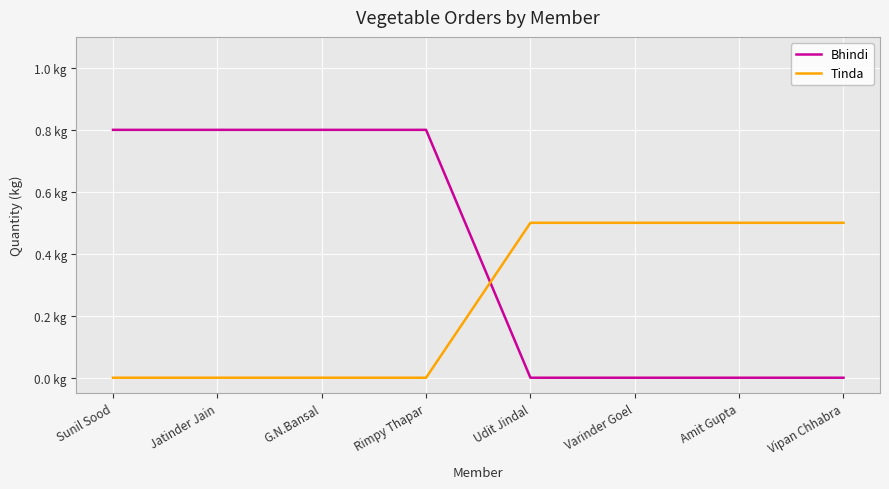

The value of Tinda at Varinder Goel is 0.7. True or false?

False